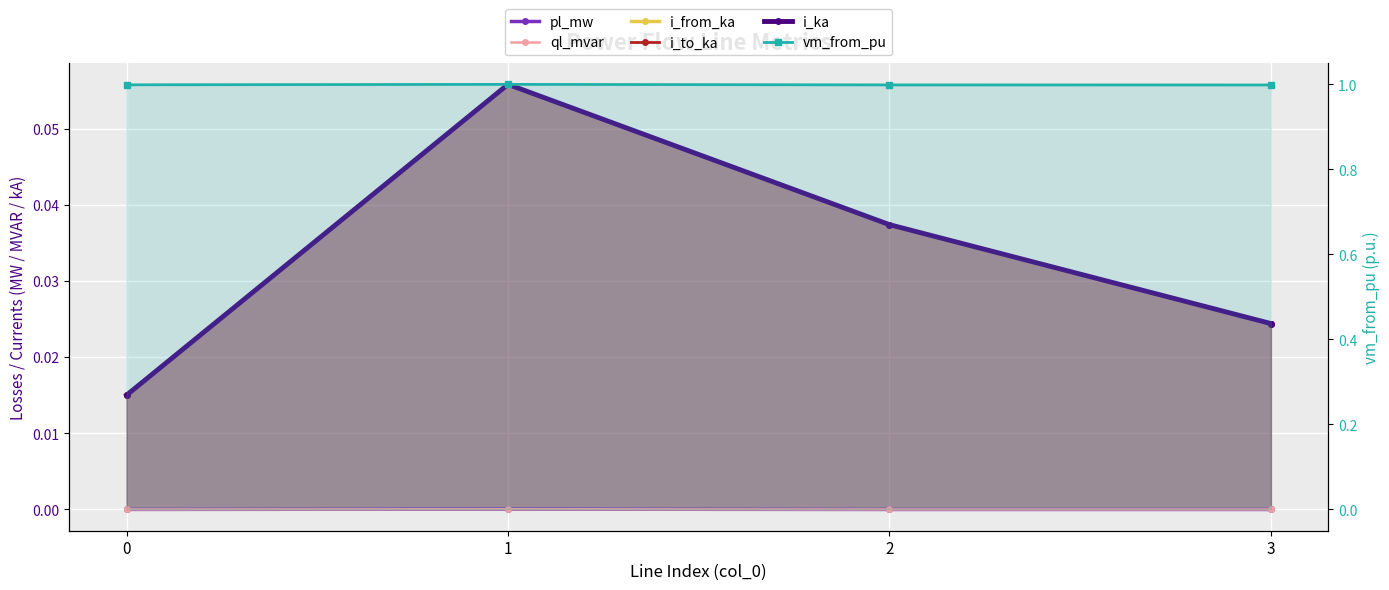

List the labels in order of pl_mw value, smallest first.

3, 2, 0, 1